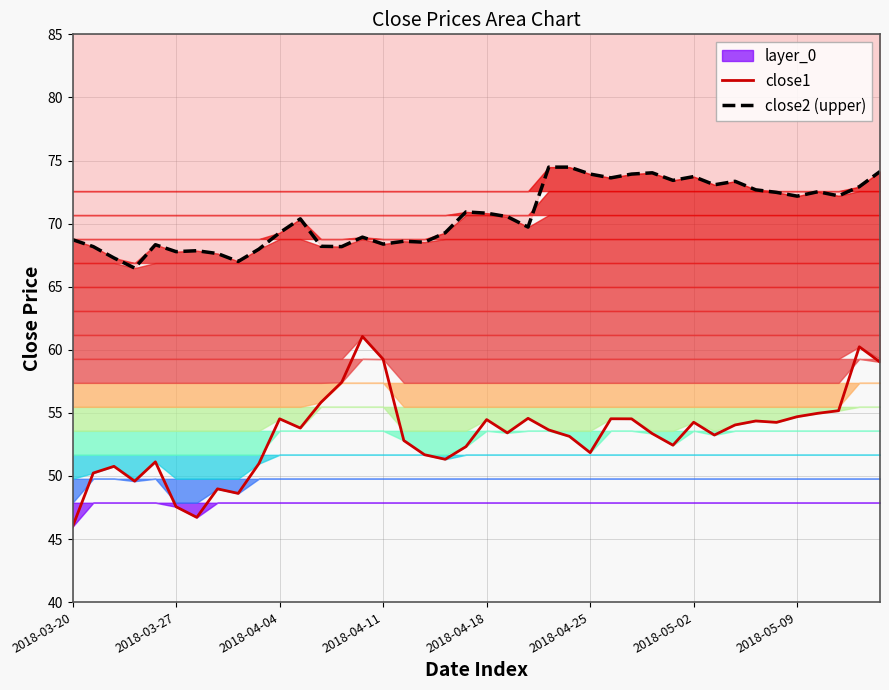

What is the smallest value displayed?

46.0